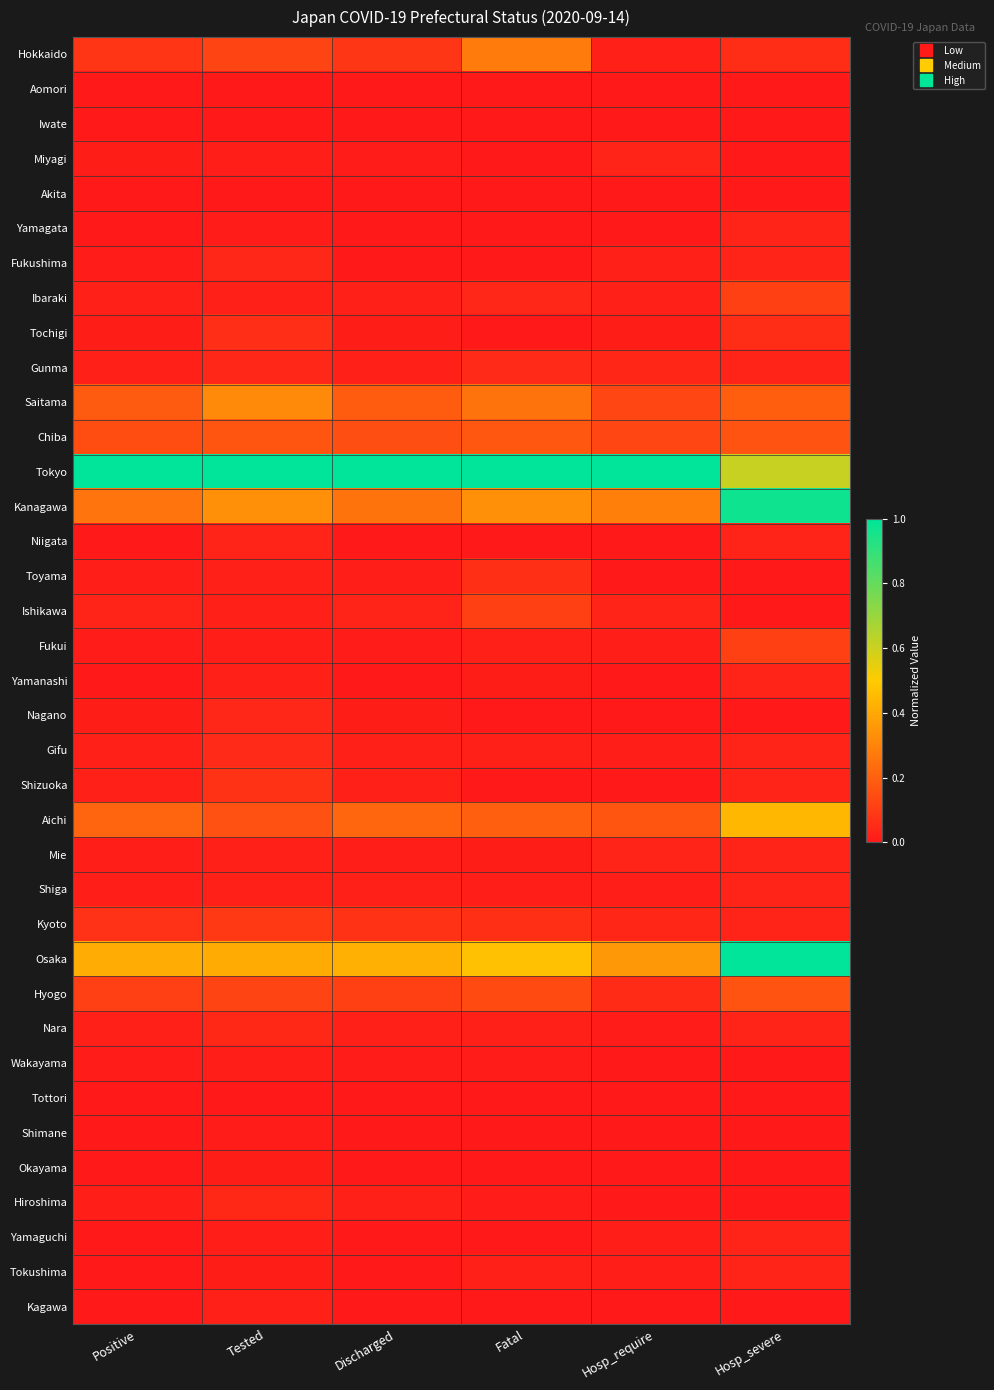

Reading left to right, transcribe all the data shown in this chart.

Hokkaido: Positive=0.1	Tested=0.1	Discharged=0.1	Fatal=0.3	Hosp_require=0.0	Hosp_severe=0.1
Aomori: Positive=0.0	Tested=0.0	Discharged=0.0	Fatal=0.0	Hosp_require=0.0	Hosp_severe=0.0
Iwate: Positive=0.0	Tested=0.0	Discharged=0.0	Fatal=0.0	Hosp_require=0.0	Hosp_severe=0.0
Miyagi: Positive=0.0	Tested=0.0	Discharged=0.0	Fatal=0.0	Hosp_require=0.0	Hosp_severe=0.0
Akita: Positive=0.0	Tested=0.0	Discharged=0.0	Fatal=0.0	Hosp_require=0.0	Hosp_severe=0.0
Yamagata: Positive=0.0	Tested=0.0	Discharged=0.0	Fatal=0.0	Hosp_require=0.0	Hosp_severe=0.0
Fukushima: Positive=0.0	Tested=0.0	Discharged=0.0	Fatal=0.0	Hosp_require=0.0	Hosp_severe=0.0
Ibaraki: Positive=0.0	Tested=0.0	Discharged=0.0	Fatal=0.0	Hosp_require=0.0	Hosp_severe=0.1
Tochigi: Positive=0.0	Tested=0.1	Discharged=0.0	Fatal=0.0	Hosp_require=0.0	Hosp_severe=0.1
Gunma: Positive=0.0	Tested=0.0	Discharged=0.0	Fatal=0.0	Hosp_require=0.0	Hosp_severe=0.0
Saitama: Positive=0.2	Tested=0.3	Discharged=0.2	Fatal=0.3	Hosp_require=0.1	Hosp_severe=0.2
Chiba: Positive=0.1	Tested=0.2	Discharged=0.1	Fatal=0.2	Hosp_require=0.1	Hosp_severe=0.2
Tokyo: Positive=1.0	Tested=1.0	Discharged=1.0	Fatal=1.0	Hosp_require=1.0	Hosp_severe=0.6
Kanagawa: Positive=0.3	Tested=0.3	Discharged=0.3	Fatal=0.3	Hosp_require=0.3	Hosp_severe=1.0
Niigata: Positive=0.0	Tested=0.0	Discharged=0.0	Fatal=0.0	Hosp_require=0.0	Hosp_severe=0.0
Toyama: Positive=0.0	Tested=0.0	Discharged=0.0	Fatal=0.1	Hosp_require=0.0	Hosp_severe=0.0
Ishikawa: Positive=0.0	Tested=0.0	Discharged=0.0	Fatal=0.1	Hosp_require=0.0	Hosp_severe=0.0
Fukui: Positive=0.0	Tested=0.0	Discharged=0.0	Fatal=0.0	Hosp_require=0.0	Hosp_severe=0.1
Yamanashi: Positive=0.0	Tested=0.0	Discharged=0.0	Fatal=0.0	Hosp_require=0.0	Hosp_severe=0.0
Nagano: Positive=0.0	Tested=0.0	Discharged=0.0	Fatal=0.0	Hosp_require=0.0	Hosp_severe=0.0
Gifu: Positive=0.0	Tested=0.0	Discharged=0.0	Fatal=0.0	Hosp_require=0.0	Hosp_severe=0.0
Shizuoka: Positive=0.0	Tested=0.1	Discharged=0.0	Fatal=0.0	Hosp_require=0.0	Hosp_severe=0.0
Aichi: Positive=0.2	Tested=0.2	Discharged=0.2	Fatal=0.2	Hosp_require=0.2	Hosp_severe=0.4
Mie: Positive=0.0	Tested=0.0	Discharged=0.0	Fatal=0.0	Hosp_require=0.0	Hosp_severe=0.0
Shiga: Positive=0.0	Tested=0.0	Discharged=0.0	Fatal=0.0	Hosp_require=0.0	Hosp_severe=0.0
Kyoto: Positive=0.1	Tested=0.1	Discharged=0.1	Fatal=0.1	Hosp_require=0.0	Hosp_severe=0.0
Osaka: Positive=0.4	Tested=0.4	Discharged=0.4	Fatal=0.5	Hosp_require=0.4	Hosp_severe=1.0
Hyogo: Positive=0.1	Tested=0.1	Discharged=0.1	Fatal=0.1	Hosp_require=0.1	Hosp_severe=0.2
Nara: Positive=0.0	Tested=0.0	Discharged=0.0	Fatal=0.0	Hosp_require=0.0	Hosp_severe=0.0
Wakayama: Positive=0.0	Tested=0.0	Discharged=0.0	Fatal=0.0	Hosp_require=0.0	Hosp_severe=0.0
Tottori: Positive=0.0	Tested=0.0	Discharged=0.0	Fatal=0.0	Hosp_require=0.0	Hosp_severe=0.0
Shimane: Positive=0.0	Tested=0.0	Discharged=0.0	Fatal=0.0	Hosp_require=0.0	Hosp_severe=0.0
Okayama: Positive=0.0	Tested=0.0	Discharged=0.0	Fatal=0.0	Hosp_require=0.0	Hosp_severe=0.0
Hiroshima: Positive=0.0	Tested=0.0	Discharged=0.0	Fatal=0.0	Hosp_require=0.0	Hosp_severe=0.0
Yamaguchi: Positive=0.0	Tested=0.0	Discharged=0.0	Fatal=0.0	Hosp_require=0.0	Hosp_severe=0.0
Tokushima: Positive=0.0	Tested=0.0	Discharged=0.0	Fatal=0.0	Hosp_require=0.0	Hosp_severe=0.0
Kagawa: Positive=0.0	Tested=0.0	Discharged=0.0	Fatal=0.0	Hosp_require=0.0	Hosp_severe=0.0